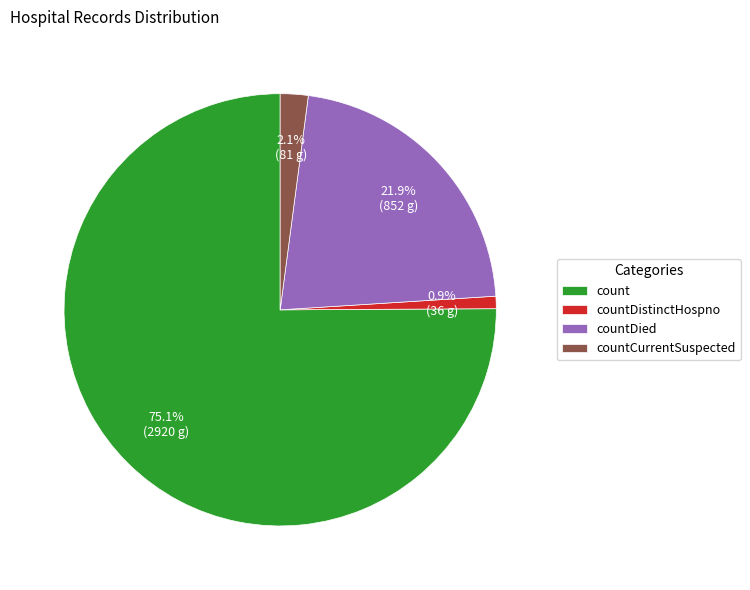

To the nearest percent, what percentage of the pie is countDistinctHospno?

1%